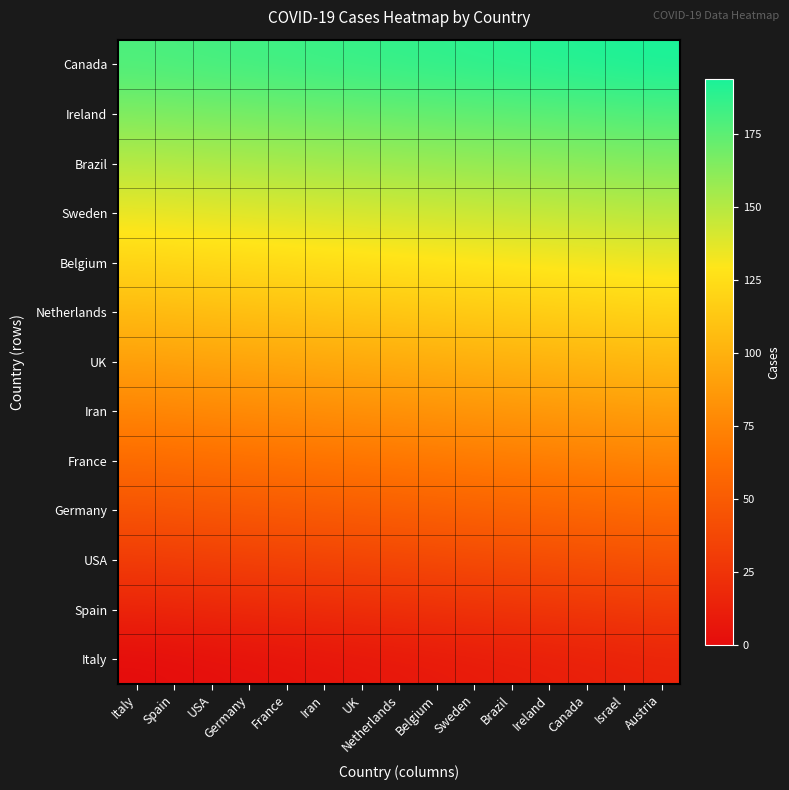

Reading left to right, list all the values displayed in this chart.

Italy: Italy=0	Spain=1	USA=2	Germany=3	France=4	Iran=5	UK=6	Netherlands=7	Belgium=8	Sweden=9	Brazil=10	Ireland=11	Canada=12	Israel=13	Austria=14
Spain: Italy=15	Spain=16	USA=17	Germany=18	France=19	Iran=20	UK=21	Netherlands=22	Belgium=23	Sweden=24	Brazil=25	Ireland=26	Canada=27	Israel=28	Austria=29
USA: Italy=30	Spain=31	USA=32	Germany=33	France=34	Iran=35	UK=36	Netherlands=37	Belgium=38	Sweden=39	Brazil=40	Ireland=41	Canada=42	Israel=43	Austria=44
Germany: Italy=45	Spain=46	USA=47	Germany=48	France=49	Iran=50	UK=51	Netherlands=52	Belgium=53	Sweden=54	Brazil=55	Ireland=56	Canada=57	Israel=58	Austria=59
France: Italy=60	Spain=61	USA=62	Germany=63	France=64	Iran=65	UK=66	Netherlands=67	Belgium=68	Sweden=69	Brazil=70	Ireland=71	Canada=72	Israel=73	Austria=74
Iran: Italy=75	Spain=76	USA=77	Germany=78	France=79	Iran=80	UK=81	Netherlands=82	Belgium=83	Sweden=84	Brazil=85	Ireland=86	Canada=87	Israel=88	Austria=89
UK: Italy=90	Spain=91	USA=92	Germany=93	France=94	Iran=95	UK=96	Netherlands=97	Belgium=98	Sweden=99	Brazil=100	Ireland=101	Canada=102	Israel=103	Austria=104
Netherlands: Italy=105	Spain=106	USA=107	Germany=108	France=109	Iran=110	UK=111	Netherlands=112	Belgium=113	Sweden=114	Brazil=115	Ireland=116	Canada=117	Israel=118	Austria=119
Belgium: Italy=120	Spain=121	USA=122	Germany=123	France=124	Iran=125	UK=126	Netherlands=127	Belgium=128	Sweden=129	Brazil=130	Ireland=131	Canada=132	Israel=133	Austria=134
Sweden: Italy=135	Spain=136	USA=137	Germany=138	France=139	Iran=140	UK=141	Netherlands=142	Belgium=143	Sweden=144	Brazil=145	Ireland=146	Canada=147	Israel=148	Austria=149
Brazil: Italy=150	Spain=151	USA=152	Germany=153	France=154	Iran=155	UK=156	Netherlands=157	Belgium=158	Sweden=159	Brazil=160	Ireland=161	Canada=162	Israel=163	Austria=164
Ireland: Italy=165	Spain=166	USA=167	Germany=168	France=169	Iran=170	UK=171	Netherlands=172	Belgium=173	Sweden=174	Brazil=175	Ireland=176	Canada=177	Israel=178	Austria=179
Canada: Italy=180	Spain=181	USA=182	Germany=183	France=184	Iran=185	UK=186	Netherlands=187	Belgium=188	Sweden=189	Brazil=190	Ireland=191	Canada=192	Israel=193	Austria=194